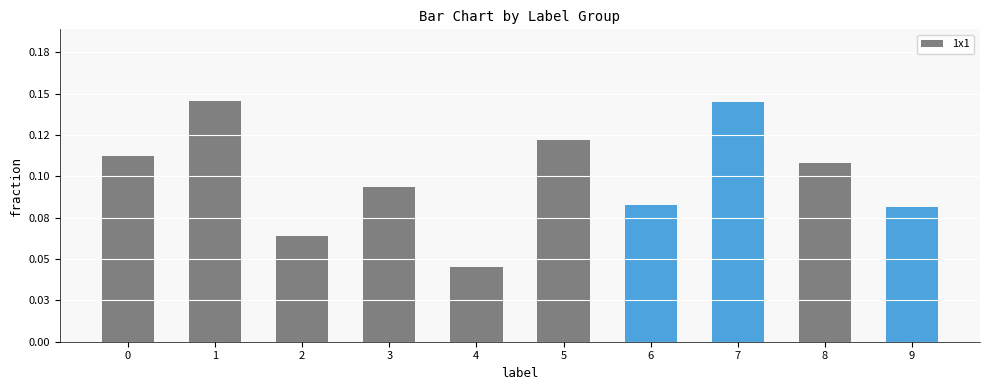

List the labels in order of value, smallest first.

4, 2, 9, 6, 3, 8, 0, 5, 7, 1